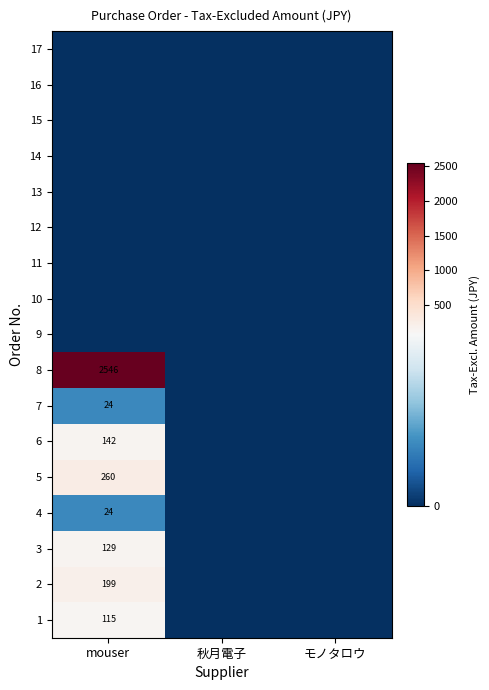

How many categories are shown in the chart?

3